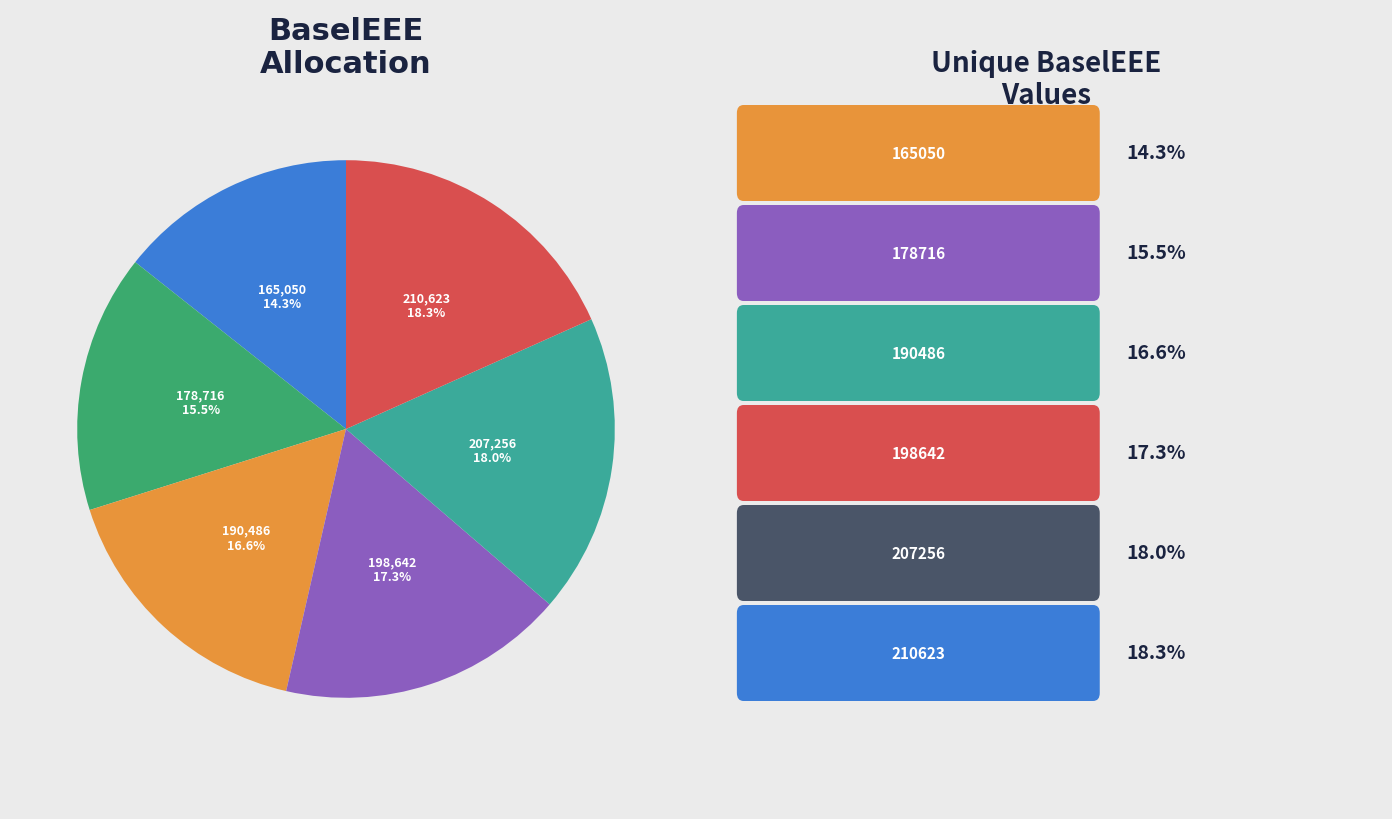

To the nearest percent, what is the average slice percentage?

17%